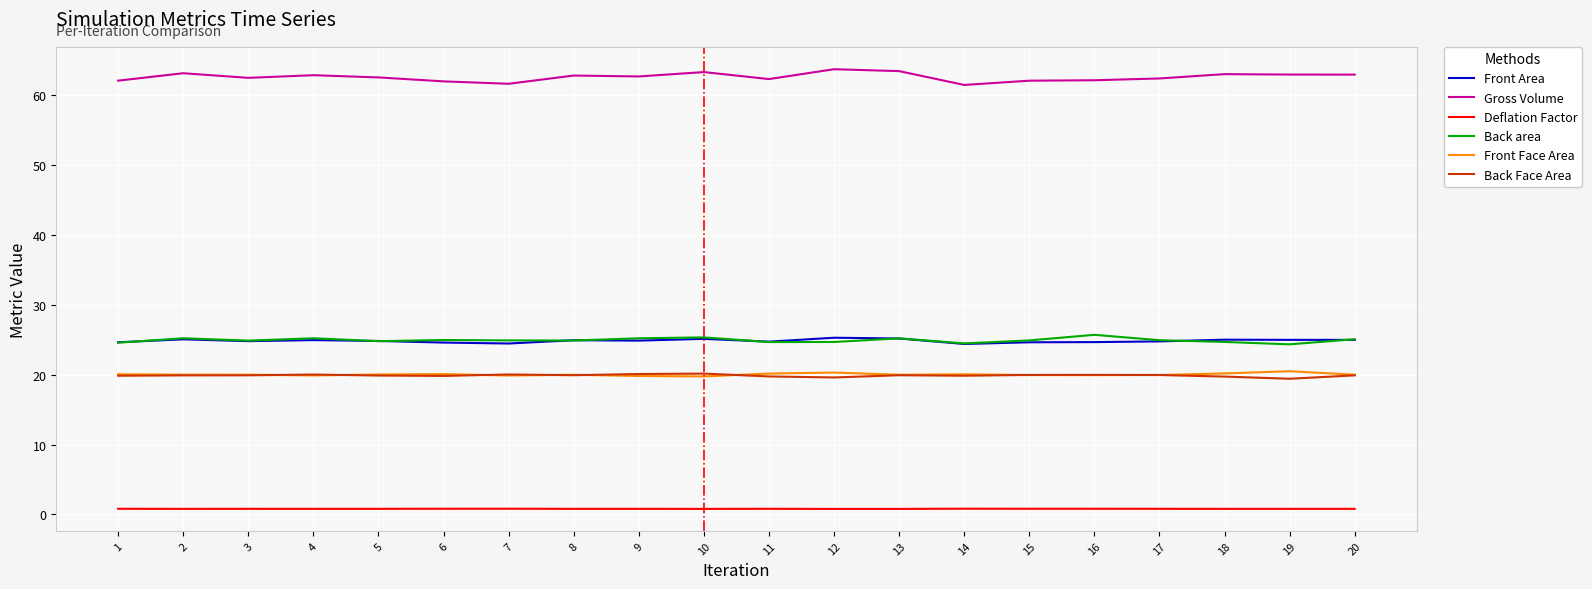

True or false: Front Area has a value of 24.9 at 9.

True